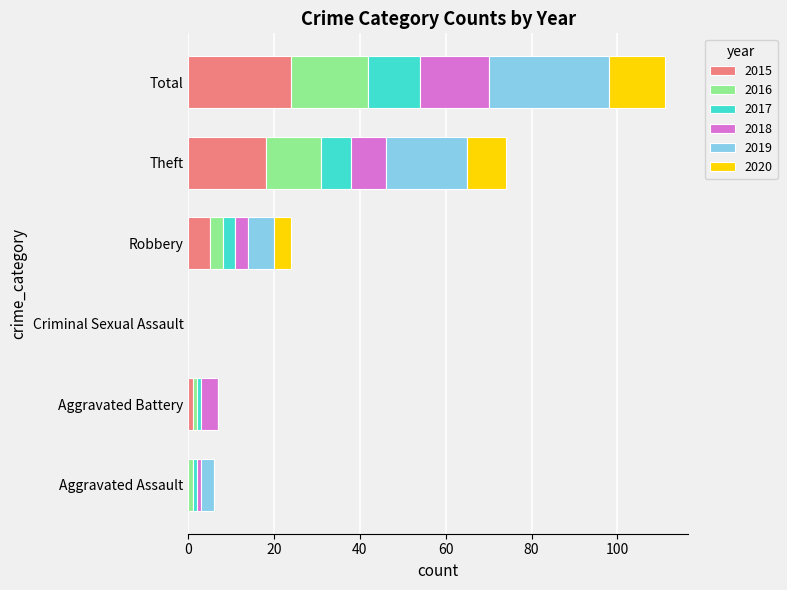

At which category is the sum across all series the highest?

Total